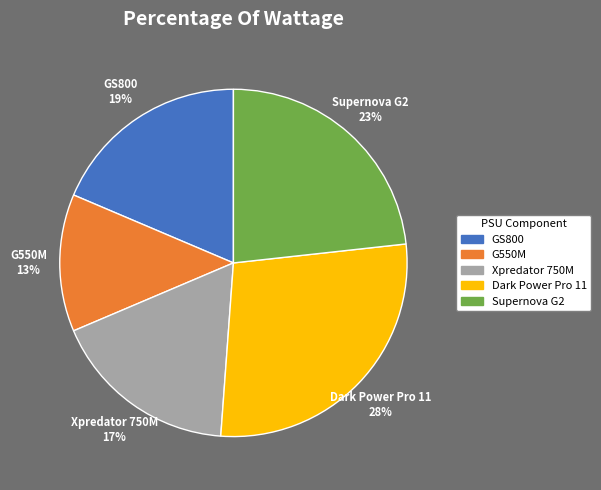

Which slice is the smallest?

G550M